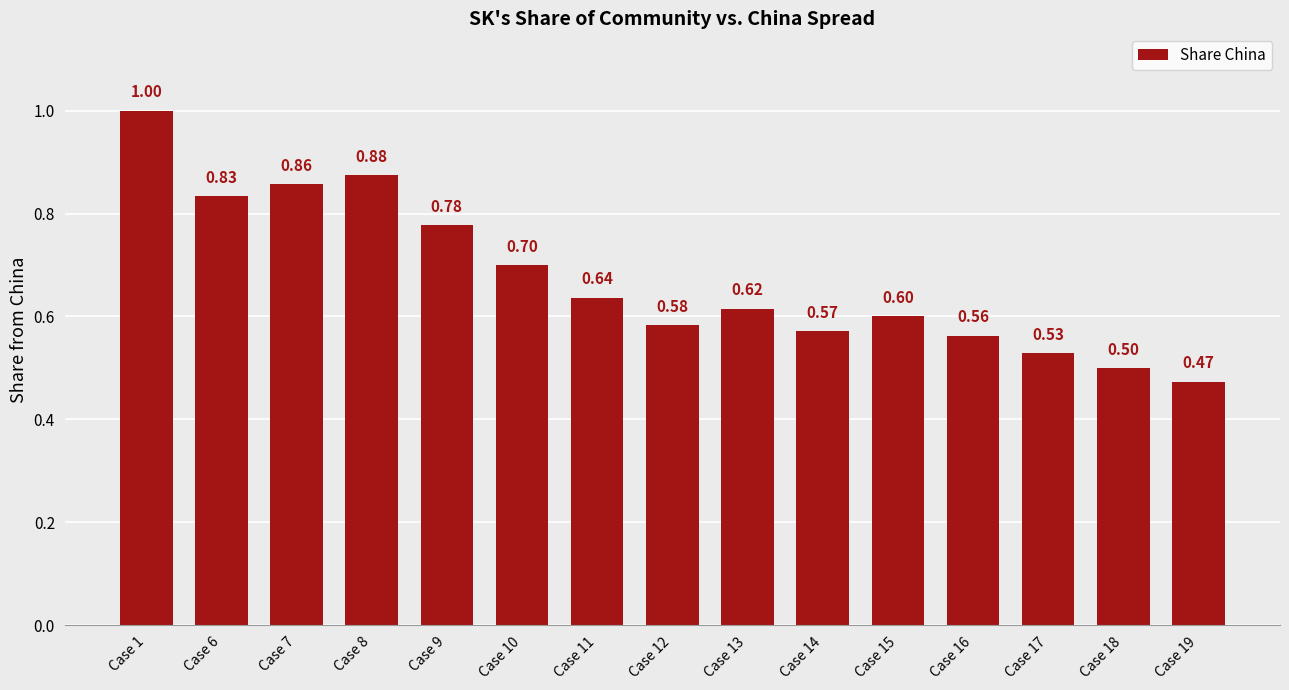

At which label is the value closest to 0?

Case 19